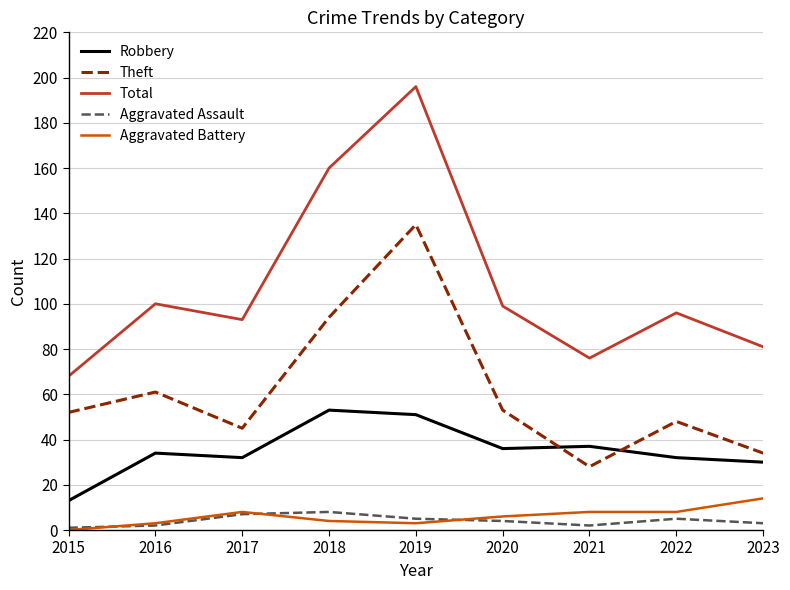

Reading left to right, what are all the values shown in this chart?

Robbery: 2015=13	2016=34	2017=32	2018=53	2019=51	2020=36	2021=37	2022=32	2023=30
Theft: 2015=52	2016=61	2017=45	2018=94	2019=135	2020=53	2021=28	2022=48	2023=34
Total: 2015=68	2016=100	2017=93	2018=160	2019=196	2020=99	2021=76	2022=96	2023=81
Aggravated Assault: 2015=1	2016=2	2017=7	2018=8	2019=5	2020=4	2021=2	2022=5	2023=3
Aggravated Battery: 2015=0	2016=3	2017=8	2018=4	2019=3	2020=6	2021=8	2022=8	2023=14